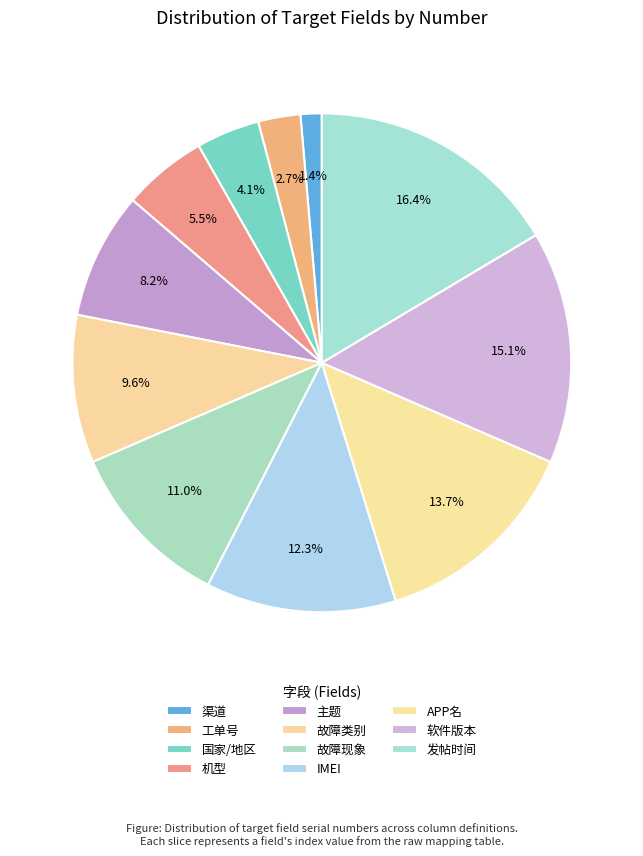

Which has a higher value, 工单号 or 渠道?

工单号